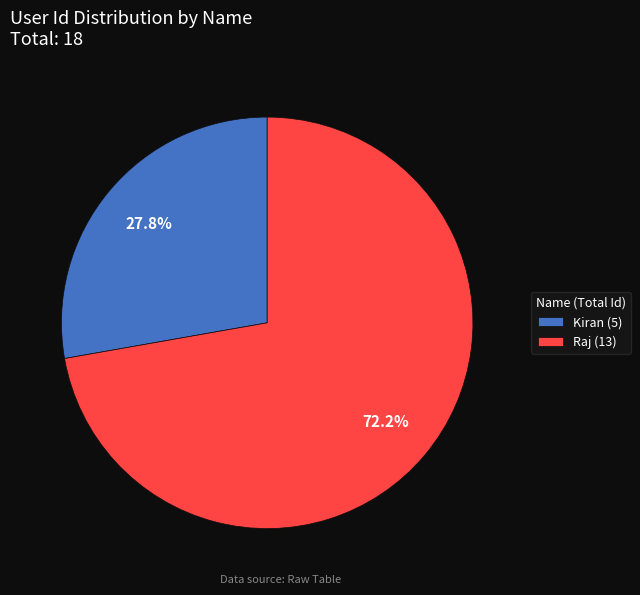

What is the total percentage of Raj (13) and Kiran (5)?

100.0%